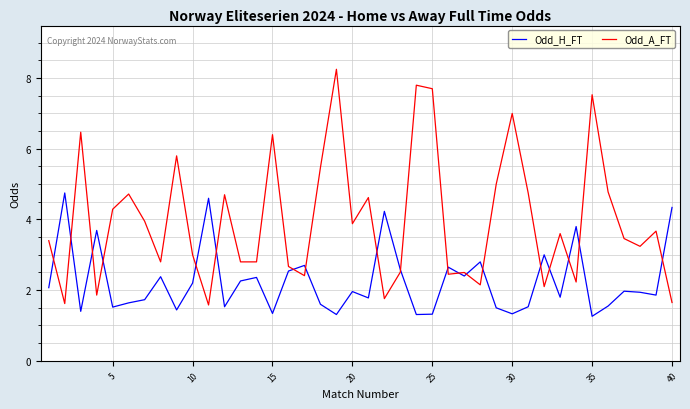

Is this an area chart (filled region under the line)?

No